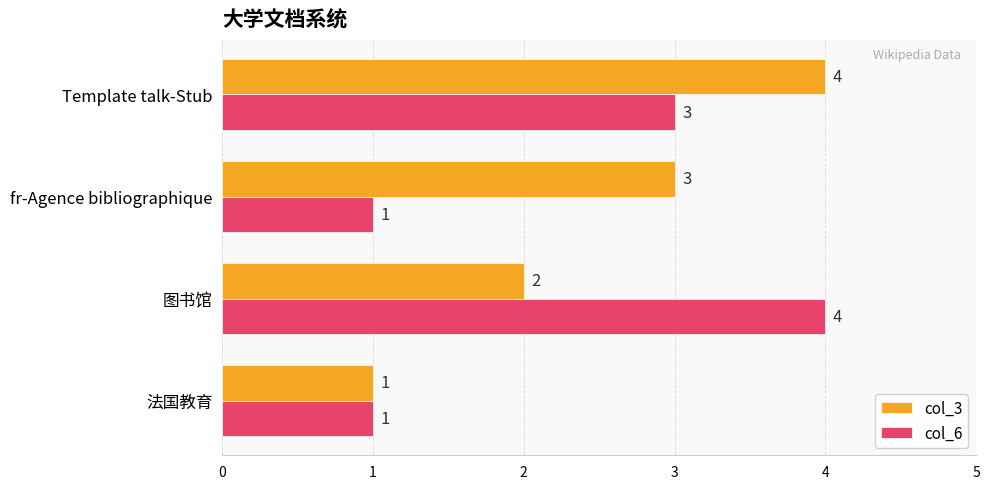

True or false: col_3 has a value of 1 at Template talk-Stub.

False